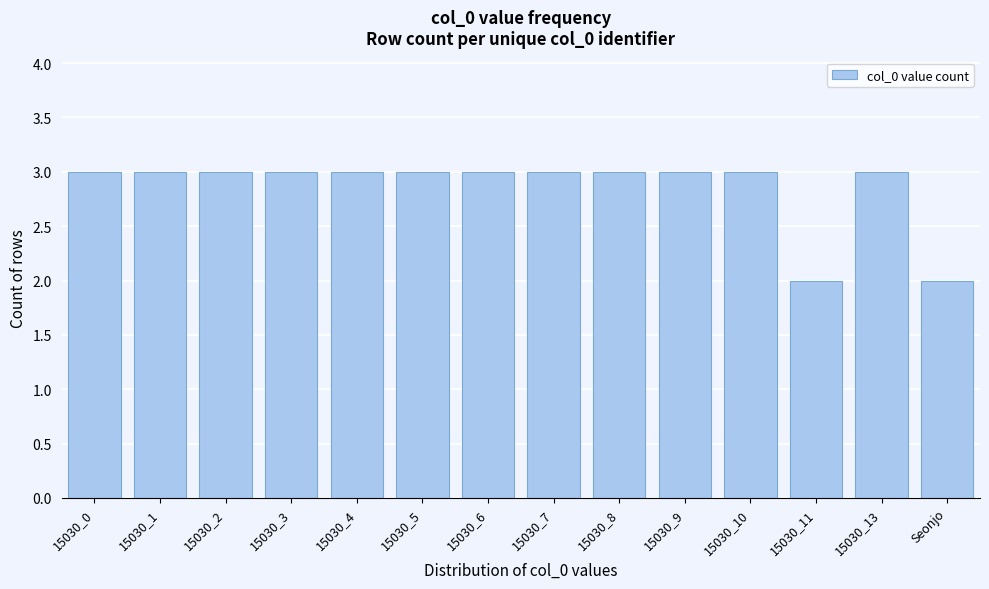

Reading right to left, extract all data points from this chart.

2	3	2	3	3	3	3	3	3	3	3	3	3	3